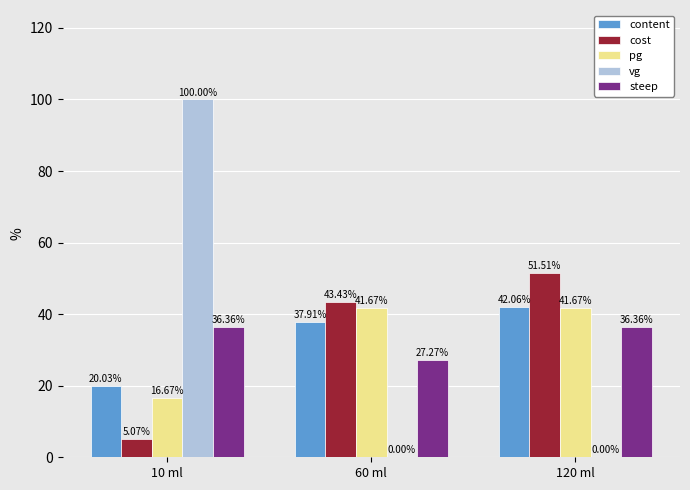

What is the sum of the steep values at 120 ml and 10 ml?

72.7